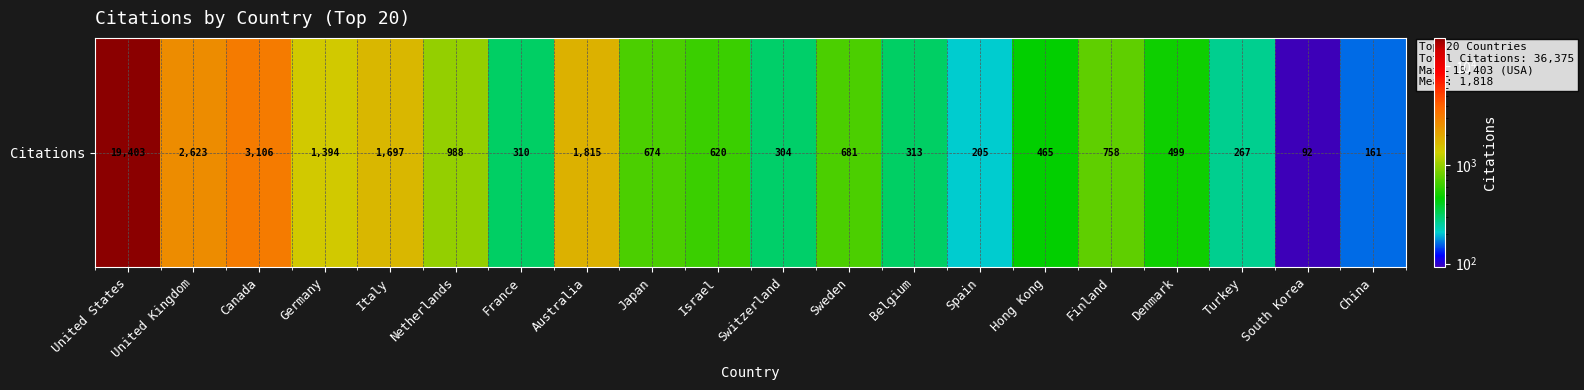

Read the value at Japan, to the nearest 100.

700